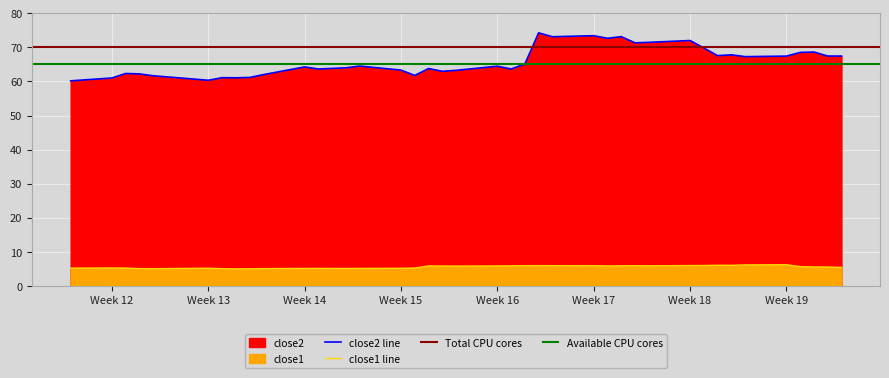

The close2 series shows 83.3 at Week 19. True or false?

False